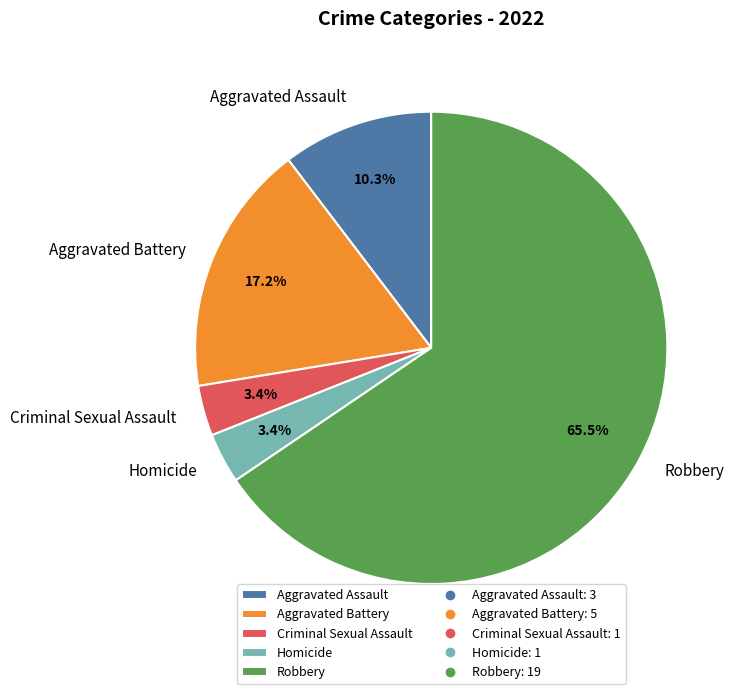

What is the largest slice in the pie chart?

Robbery